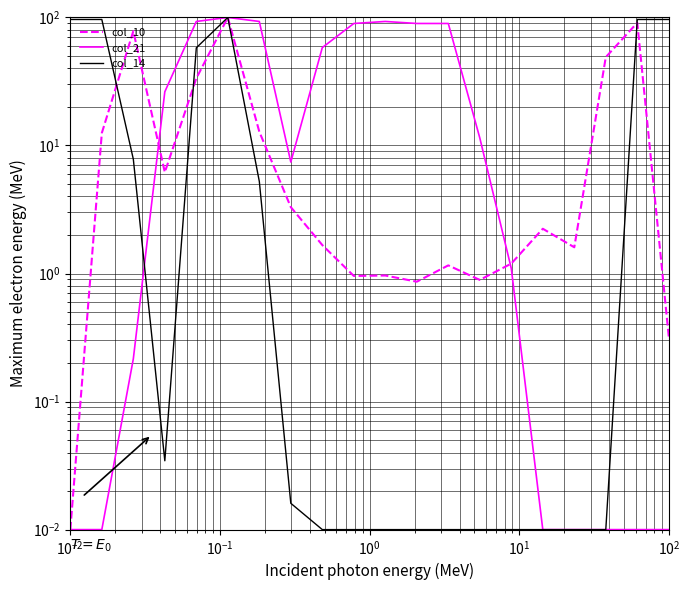

Does the chart have visible grid lines?

Yes